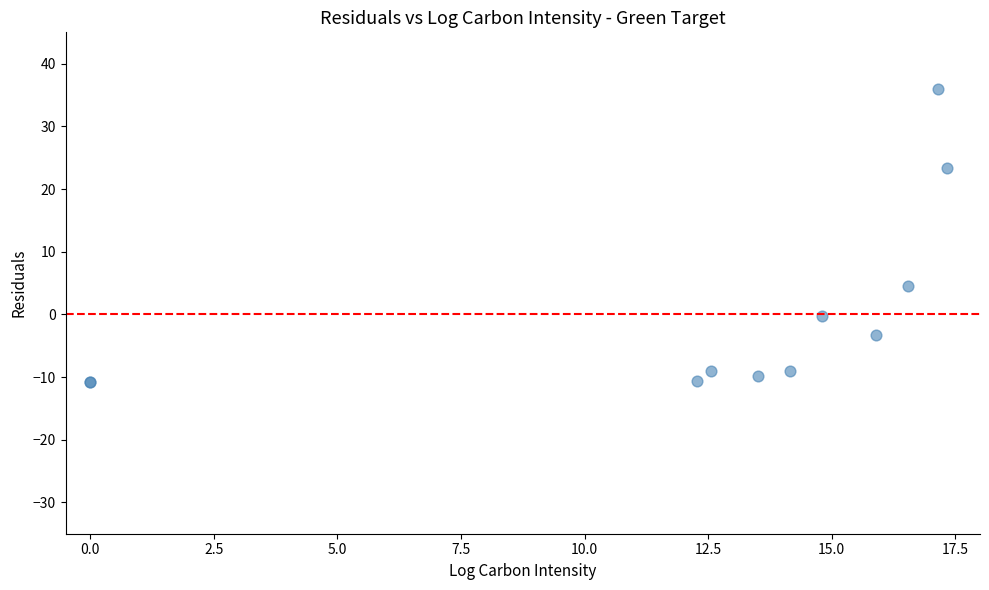

What Y value in the scatter plot is closest to 12?

4.5